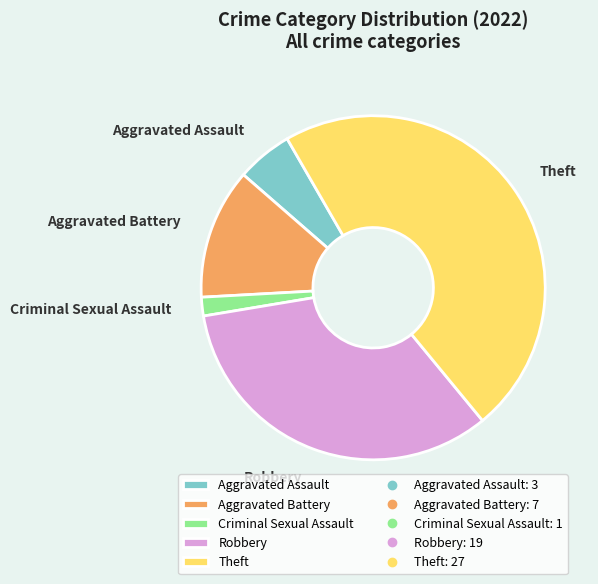

Rank the categories by value from lowest to highest.

Criminal Sexual Assault, Aggravated Assault, Aggravated Battery, Robbery, Theft